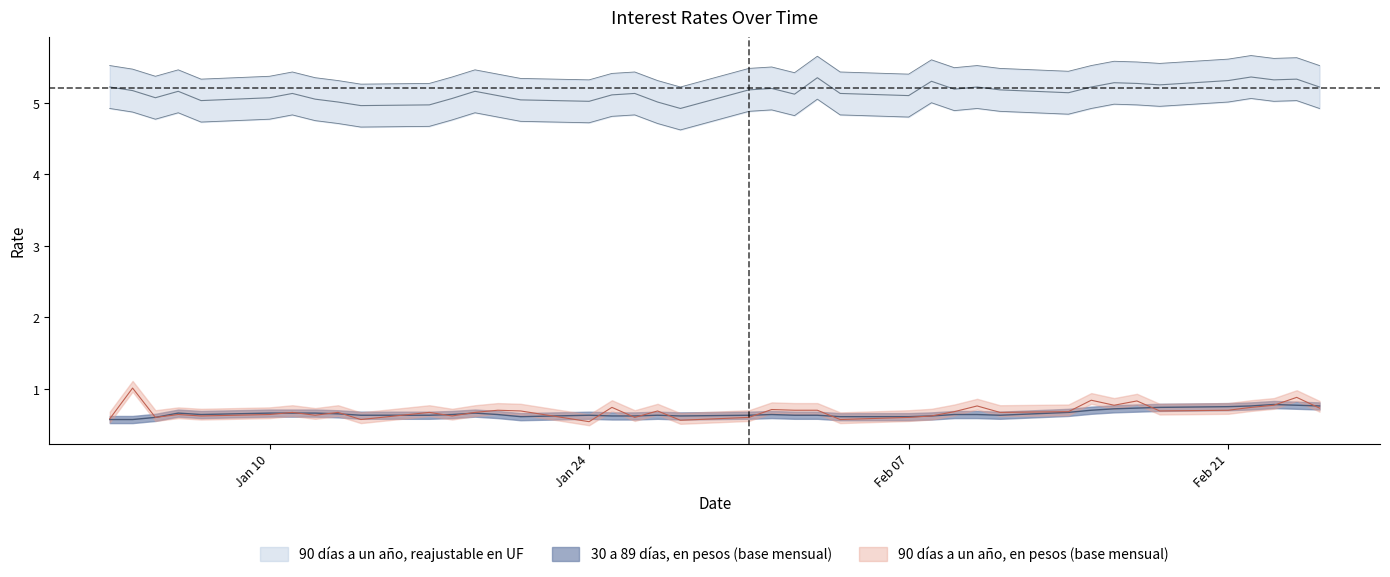

Where does the 90 días a un año, reajustable en UF series first go above 5?

03-01-2000